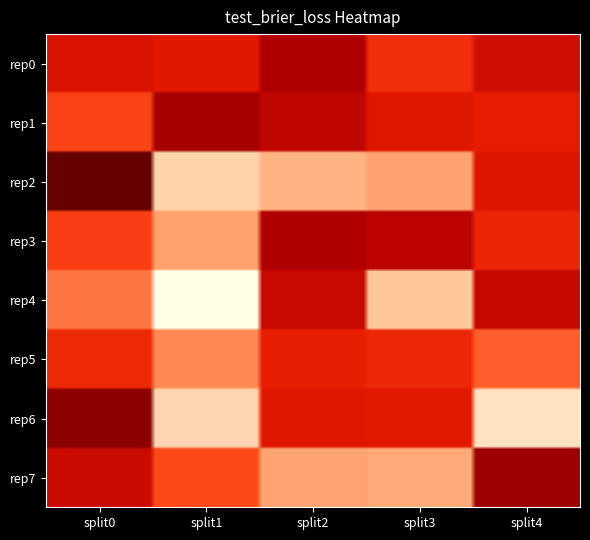

Reading left to right, what are all the values shown in this chart?

outer-repetition0_outer-split0=0.1	outer-repetition0_outer-split1=0.1	outer-repetition0_outer-split2=0.1	outer-repetition0_outer-split3=0.2	outer-repetition0_outer-split4=0.1	outer-repetition1_outer-split0=0.2	outer-repetition1_outer-split1=0.1	outer-repetition1_outer-split2=0.1	outer-repetition1_outer-split3=0.1	outer-repetition1_outer-split4=0.1	outer-repetition2_outer-split0=0.0	outer-repetition2_outer-split1=0.3	outer-repetition2_outer-split2=0.3	outer-repetition2_outer-split3=0.3	outer-repetition2_outer-split4=0.1	outer-repetition3_outer-split0=0.2	outer-repetition3_outer-split1=0.3	outer-repetition3_outer-split2=0.1	outer-repetition3_outer-split3=0.1	outer-repetition3_outer-split4=0.2	outer-repetition4_outer-split0=0.2	outer-repetition4_outer-split1=0.3	outer-repetition4_outer-split2=0.1	outer-repetition4_outer-split3=0.3	outer-repetition4_outer-split4=0.1	outer-repetition5_outer-split0=0.2	outer-repetition5_outer-split1=0.2	outer-repetition5_outer-split2=0.1	outer-repetition5_outer-split3=0.2	outer-repetition5_outer-split4=0.2	outer-repetition6_outer-split0=0.1	outer-repetition6_outer-split1=0.3	outer-repetition6_outer-split2=0.1	outer-repetition6_outer-split3=0.1	outer-repetition6_outer-split4=0.3	outer-repetition7_outer-split0=0.1	outer-repetition7_outer-split1=0.2	outer-repetition7_outer-split2=0.3	outer-repetition7_outer-split3=0.3	outer-repetition7_outer-split4=0.1